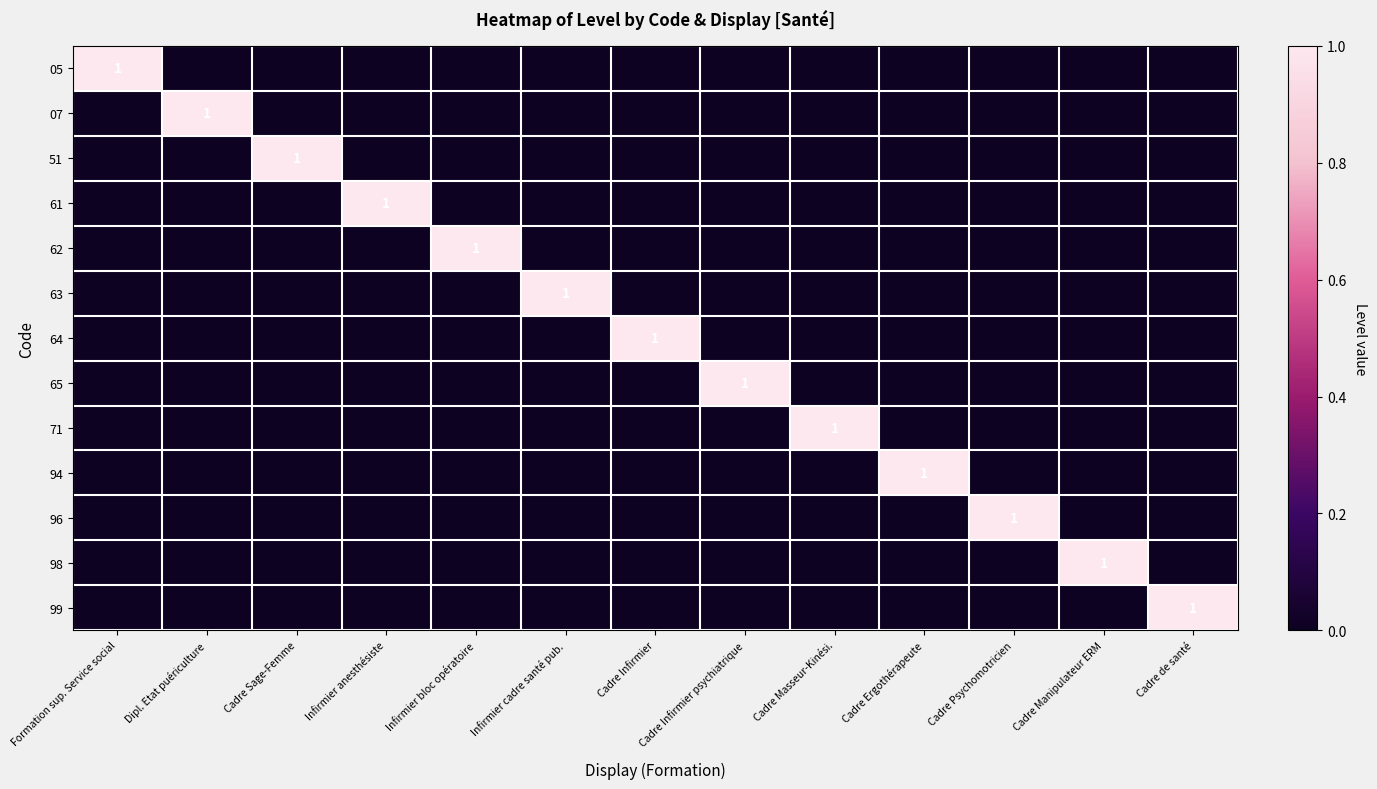

The value of 65 at Cadre Infirmier psychiatrique is 1. True or false?

True